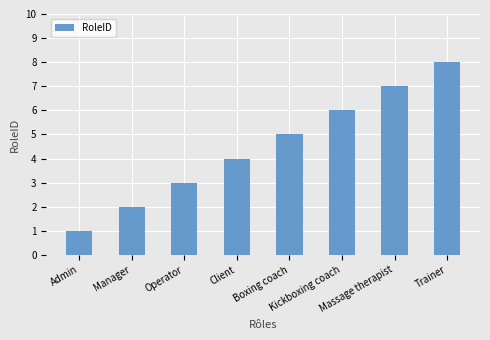

Reading right to left, transcribe all the data shown in this chart.

Trainer=8	Massage therapist=7	Kickboxing coach=6	Boxing coach=5	Client=4	Operator=3	Manager=2	Admin=1